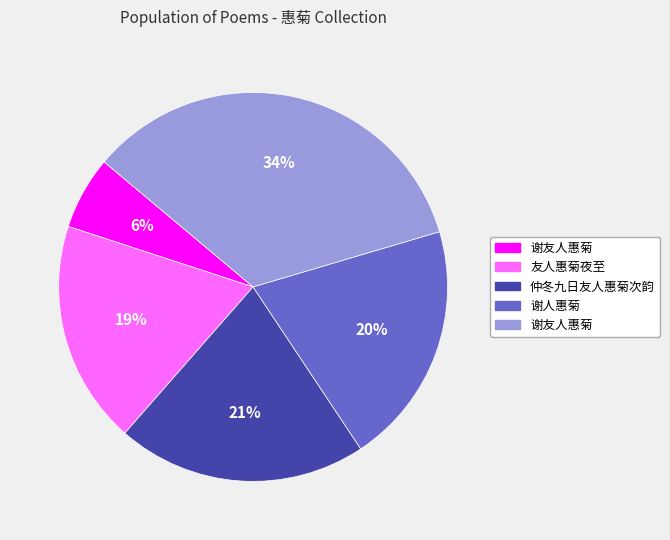

To the nearest percent, what is the difference between the largest and smallest slice percentages?

28%